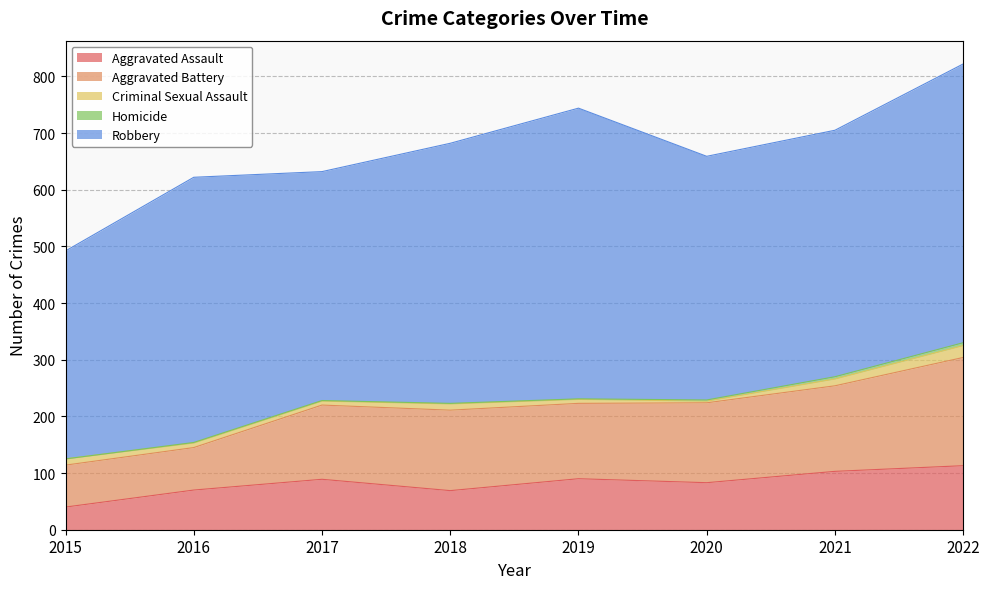

Rank the categories by Homicide value from lowest to highest.

2015, 2016, 2017, 2018, 2019, 2020, 2021, 2022